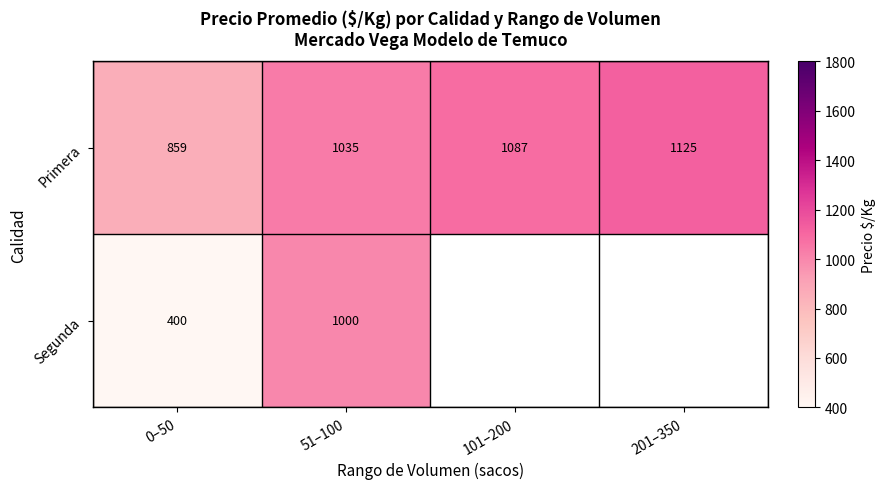

Which has a higher value, 0–50 or 201–350?

201–350